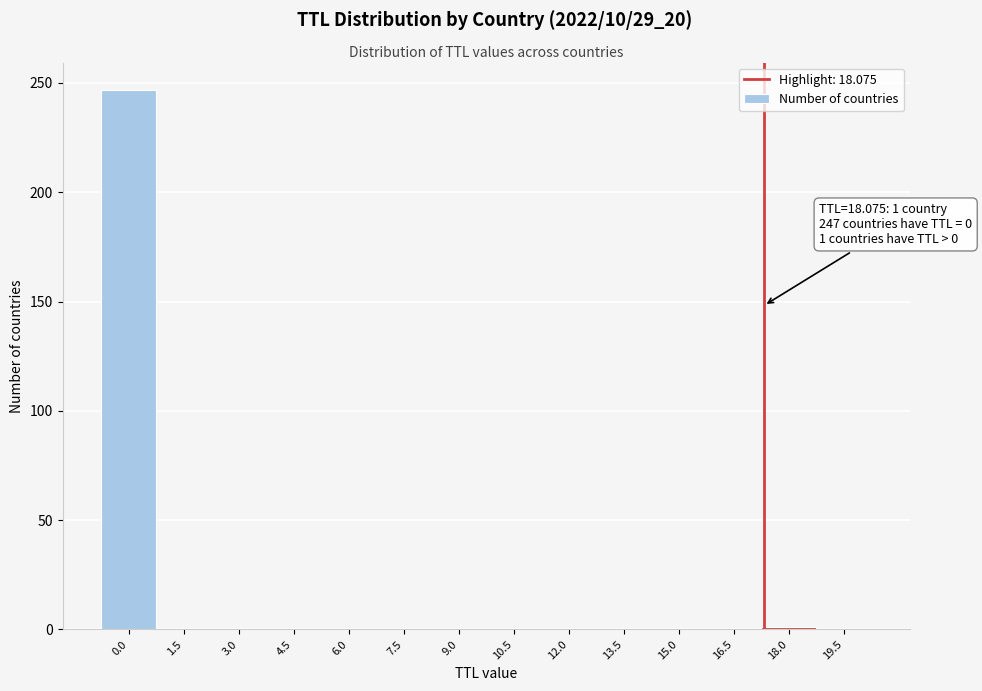

Is it true that the value at 19.5 is 110?

False